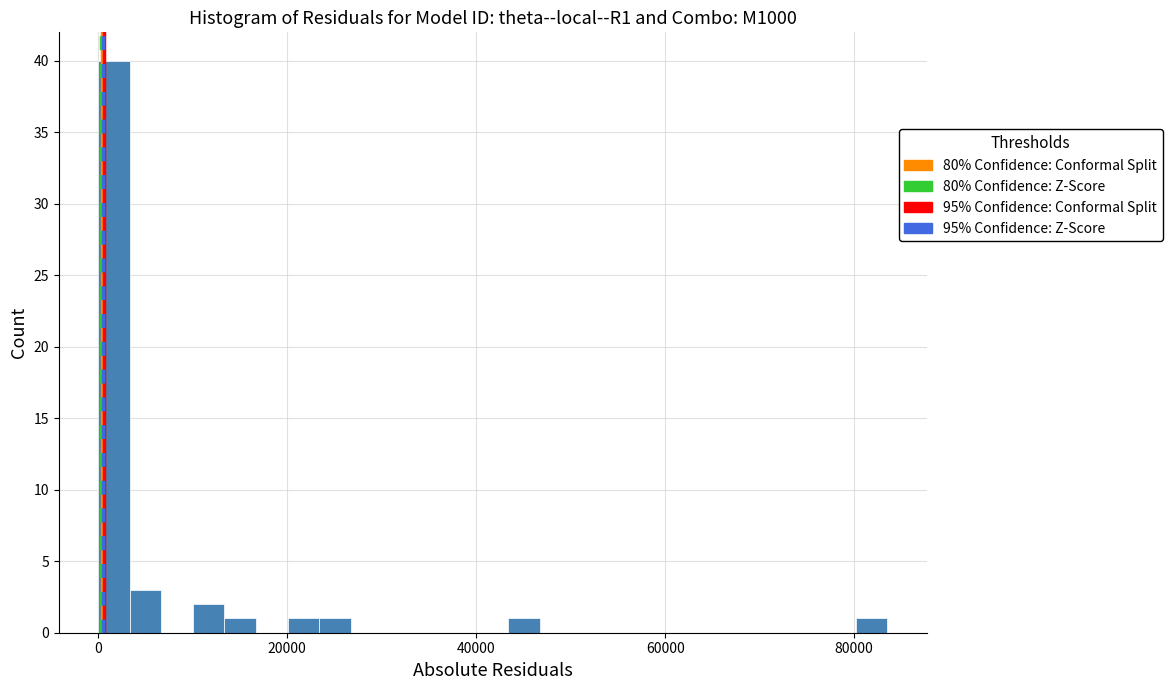

Read against the x-axis, roughly where is the centre of the tallest bar?

2000